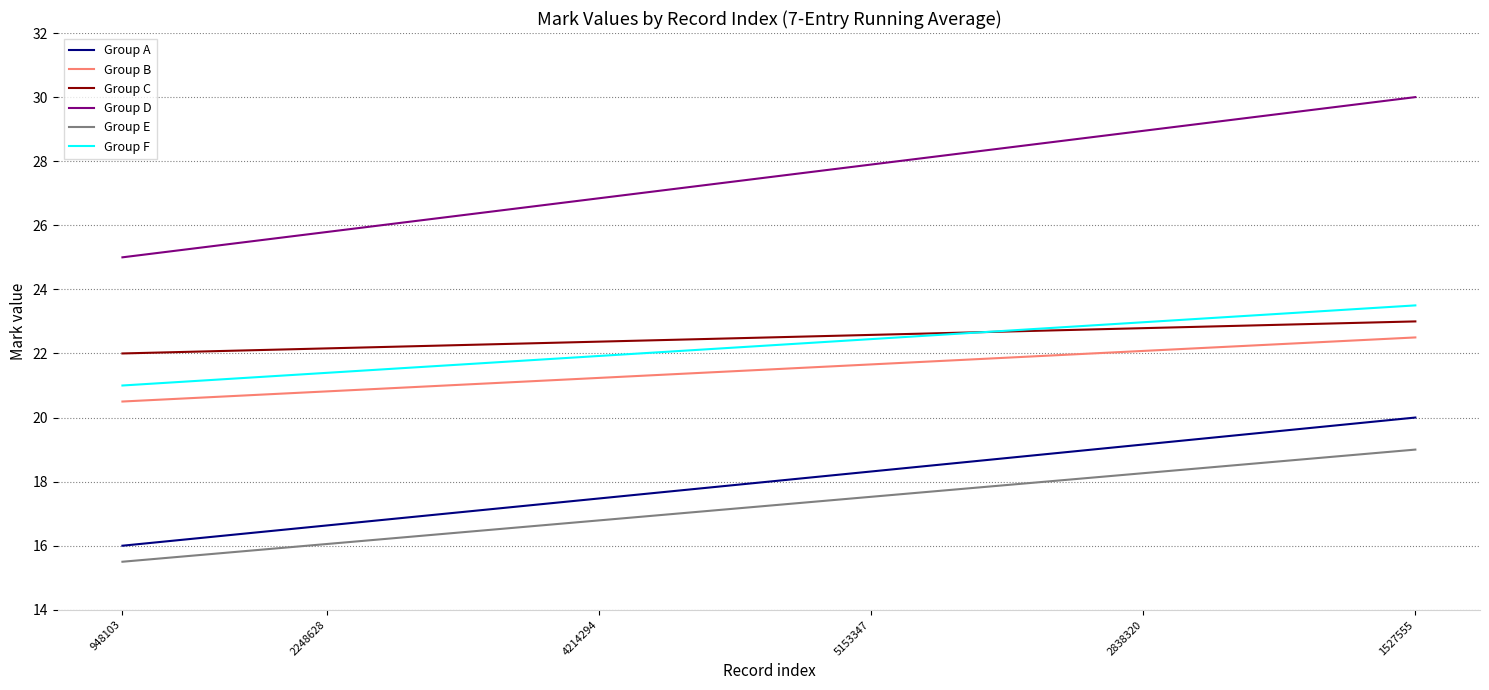

What is the maximum value shown in the chart?

30.0